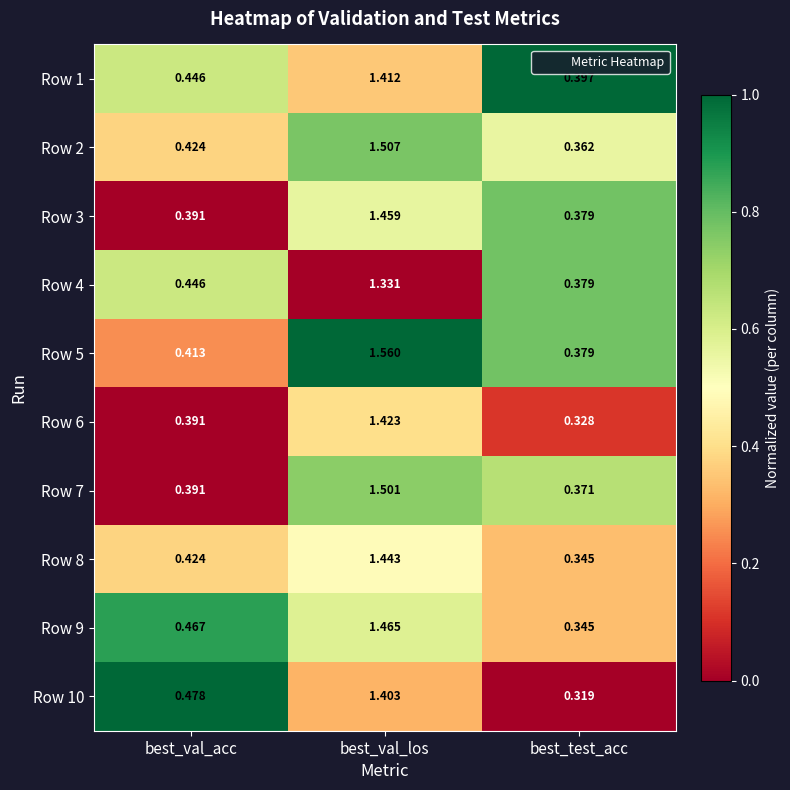

At which label does Row 6 reach its peak?

best_val_los